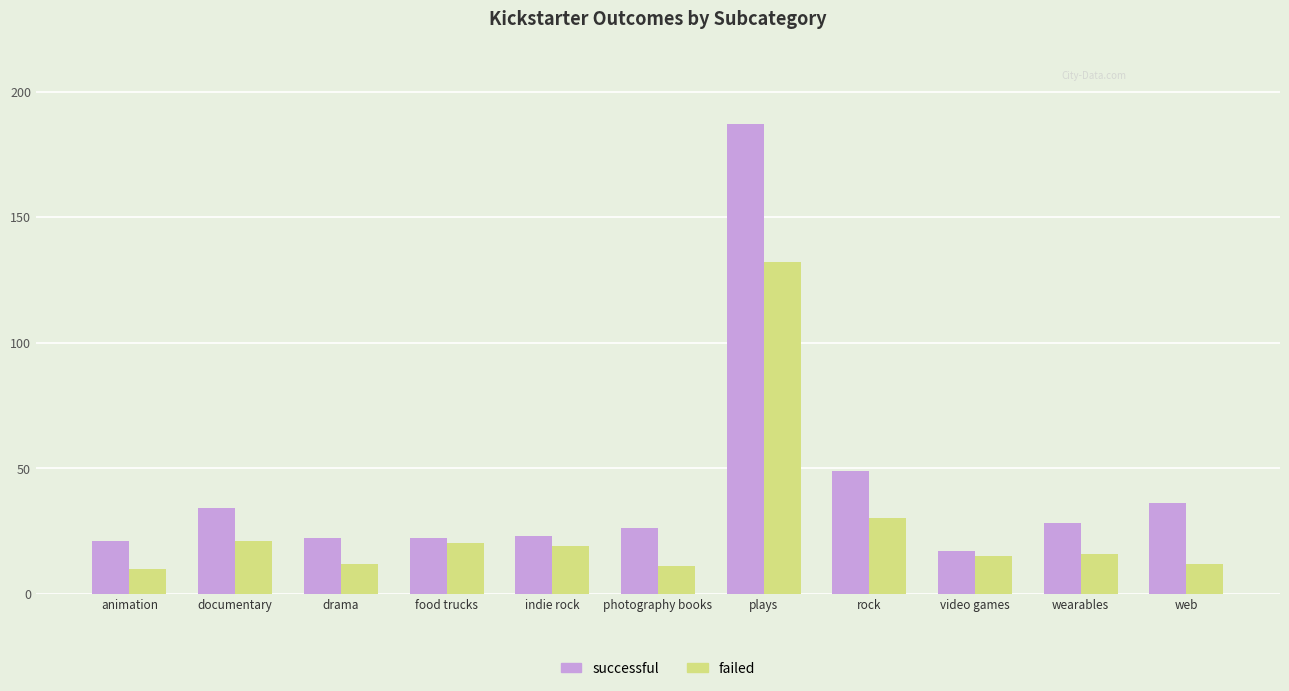

Reading right to left, extract all data points from this chart.

successful: 36	28	17	49	187	26	23	22	22	34	21
failed: 12	16	15	30	132	11	19	20	12	21	10